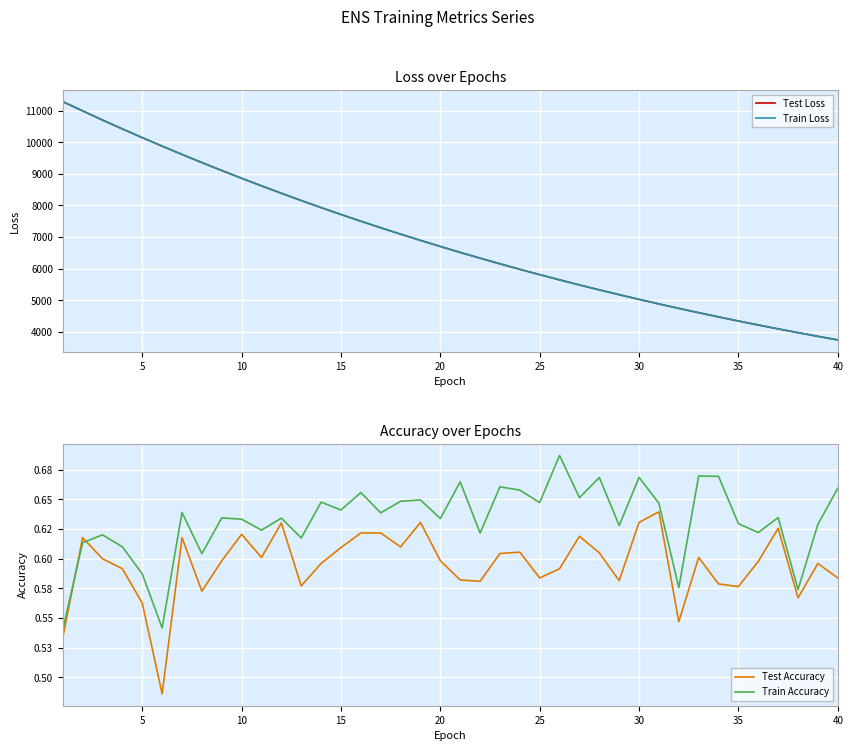

Reading left to right, transcribe all the data shown in this chart.

Test Loss: 11287.3	10994.6	10704.8	10423.3	10148.2	9879.4	9616.0	9358.4	9107.3	8862.0	8621.7	8386.8	8156.8	7933.5	7715.6	7502.9	7294.9	7092.8	6895.5	6703.0	6514.8	6332.8	6153.8	5979.7	5810.7	5645.5	5485.0	5328.6	5176.8	5028.0	4884.1	4742.9	4605.9	4472.6	4342.9	4217.4	4094.1	3974.3	3858.2	3744.4
Train Loss: 11287.6	10994.5	10704.9	10423.0	10147.9	9879.5	9615.6	9358.0	9106.9	8861.6	8621.2	8386.5	8156.5	7933.4	7715.3	7502.5	7294.7	7092.5	6895.1	6702.7	6514.5	6332.5	6153.5	5979.6	5810.4	5645.3	5484.8	5328.3	5176.5	5027.8	4883.9	4742.8	4605.6	4472.4	4342.8	4217.2	4093.9	3974.1	3858.0	3744.3
Test Accuracy: 0.5	0.6	0.6	0.6	0.6	0.5	0.6	0.6	0.6	0.6	0.6	0.6	0.6	0.6	0.6	0.6	0.6	0.6	0.6	0.6	0.6	0.6	0.6	0.6	0.6	0.6	0.6	0.6	0.6	0.6	0.6	0.5	0.6	0.6	0.6	0.6	0.6	0.6	0.6	0.6
Train Accuracy: 0.5	0.6	0.6	0.6	0.6	0.5	0.6	0.6	0.6	0.6	0.6	0.6	0.6	0.6	0.6	0.7	0.6	0.6	0.6	0.6	0.7	0.6	0.7	0.7	0.6	0.7	0.7	0.7	0.6	0.7	0.6	0.6	0.7	0.7	0.6	0.6	0.6	0.6	0.6	0.7